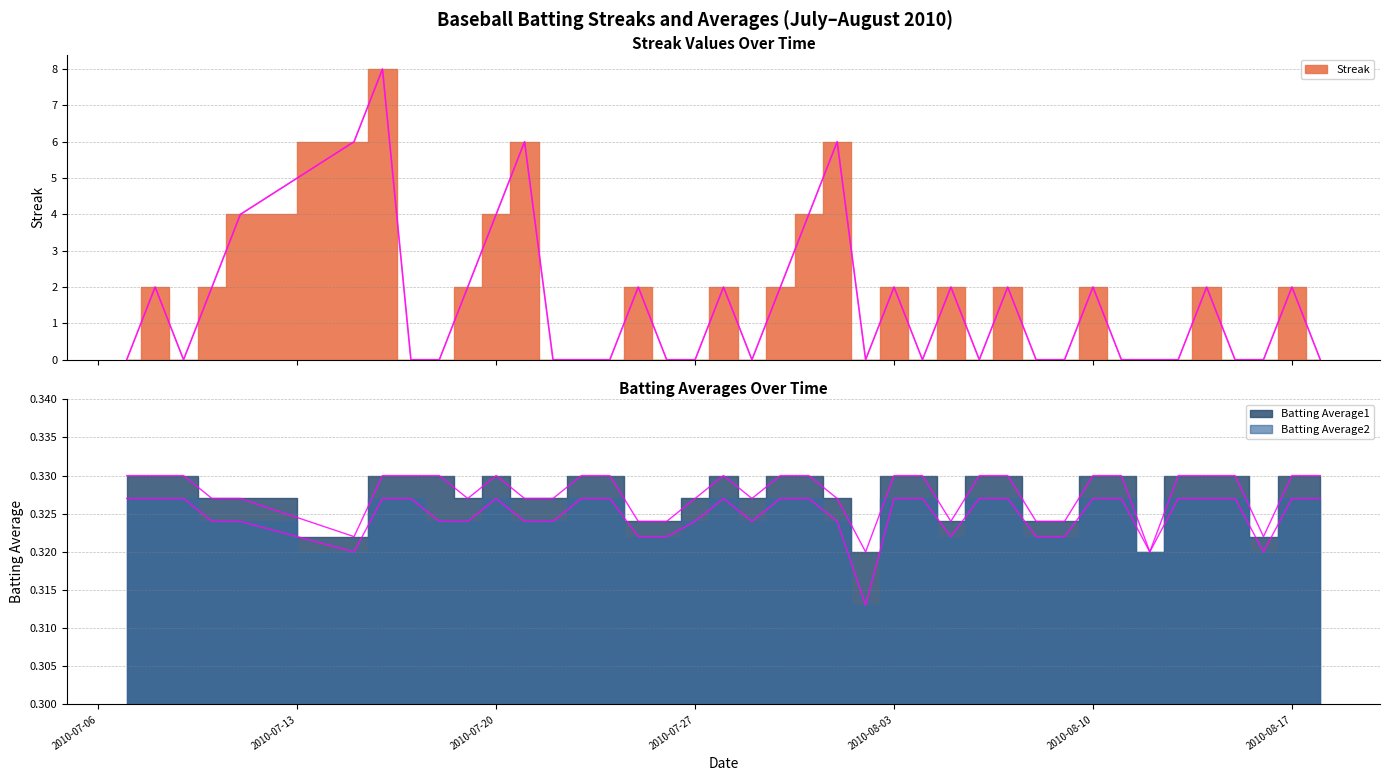

At 2010-08-06, list the series in order from smallest to largest.

Streak, Batting Average2, Batting Average1